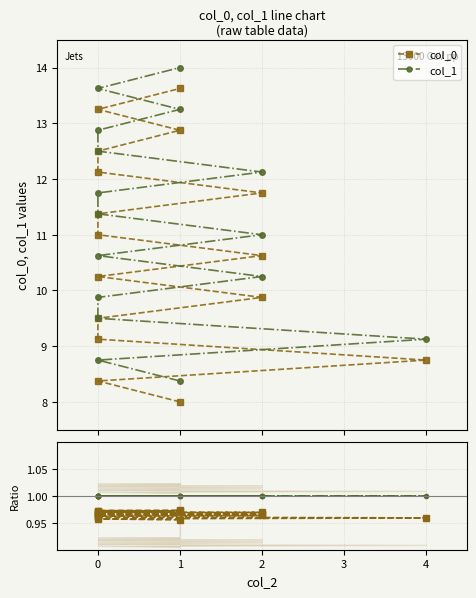

Is the value of col_1 at 0 greater than the value of col_1 / col_1 at 2?

Yes